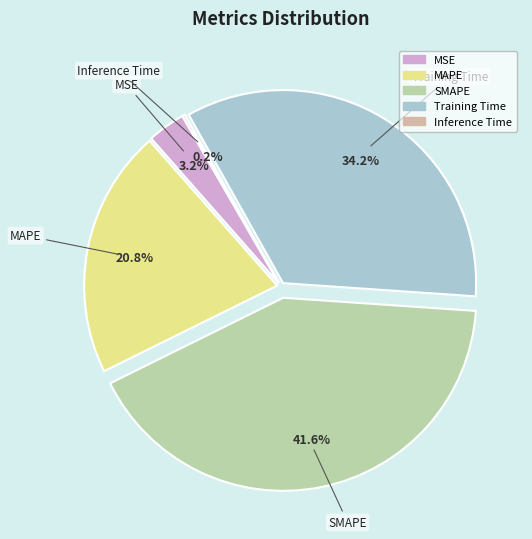

Which slice is the largest?

SMAPE